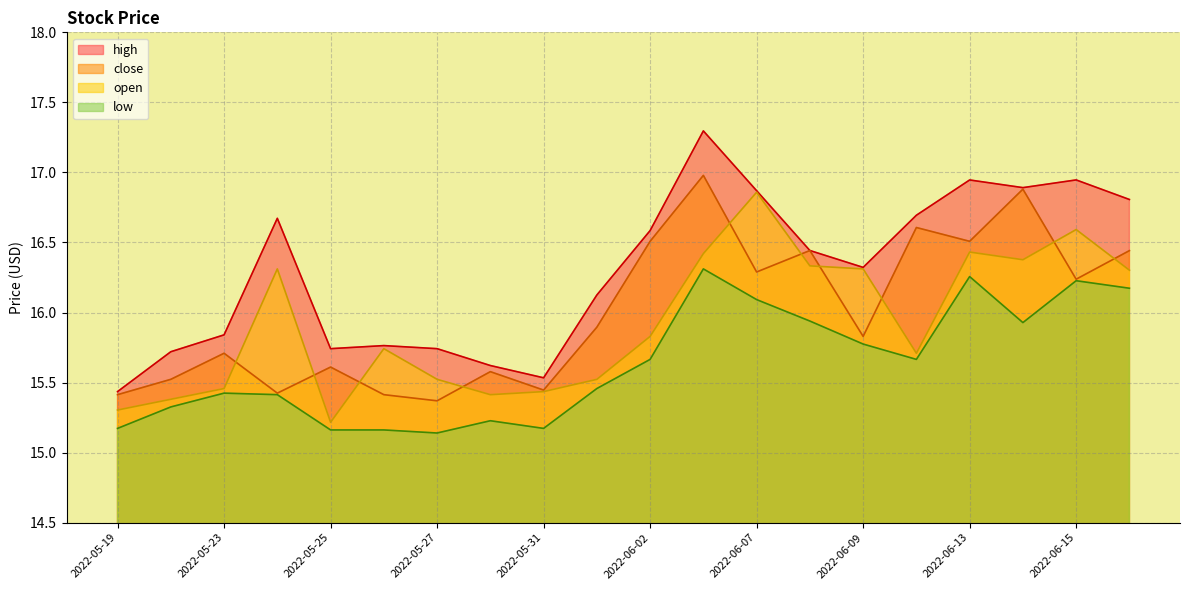

What is the sum of all open values?

318.5